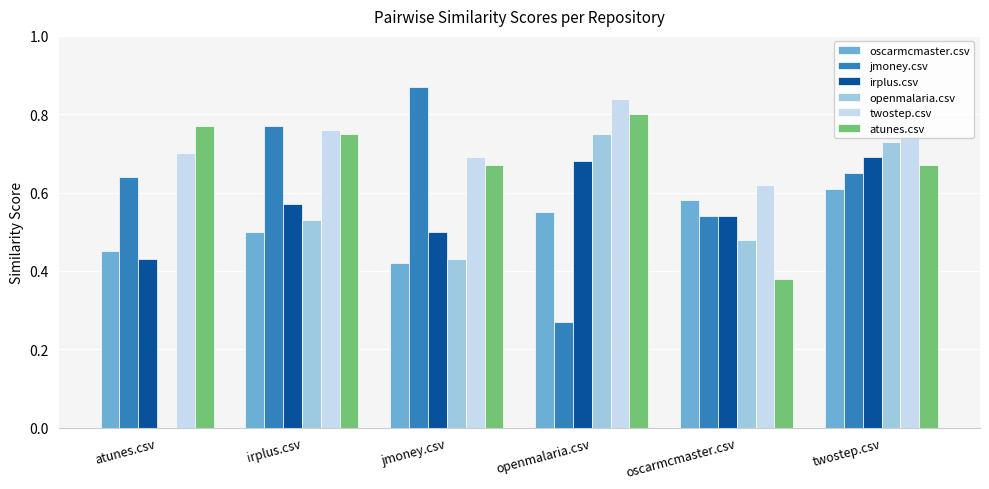

List the labels in order of twostep.csv value, smallest first.

oscarmcmaster.csv, jmoney.csv, atunes.csv, irplus.csv, openmalaria.csv, twostep.csv